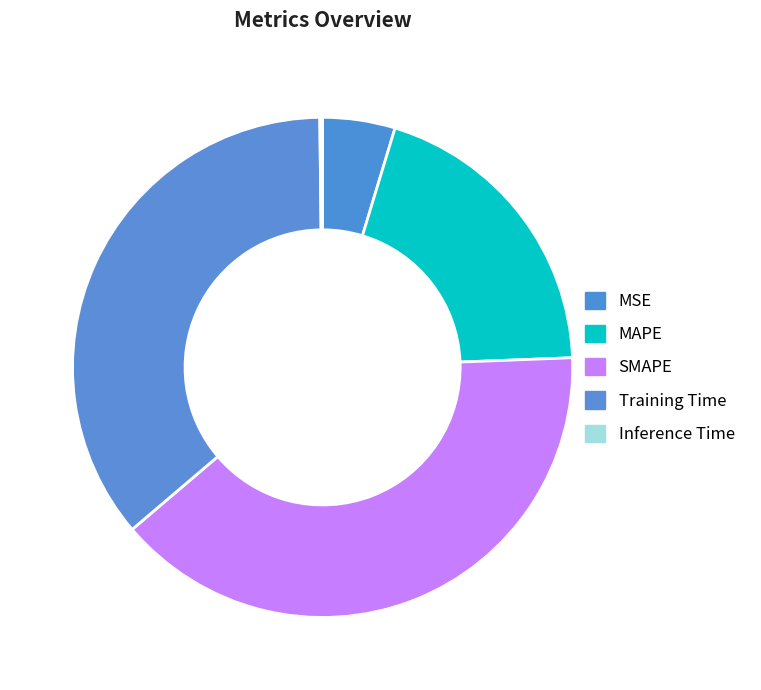

What percentage is the Training Time slice, to the nearest percent?

36%